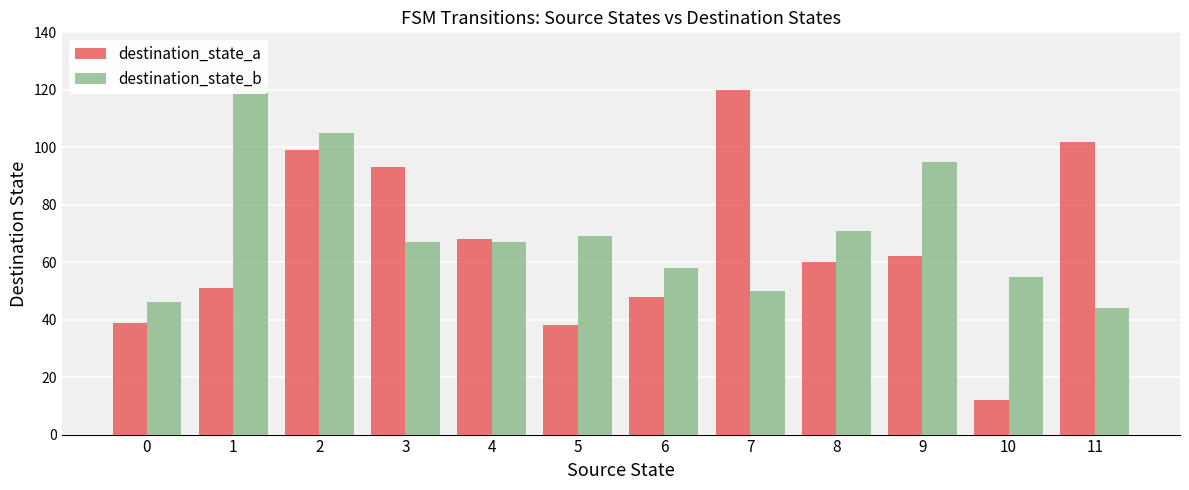

How many data points does each series have?

12